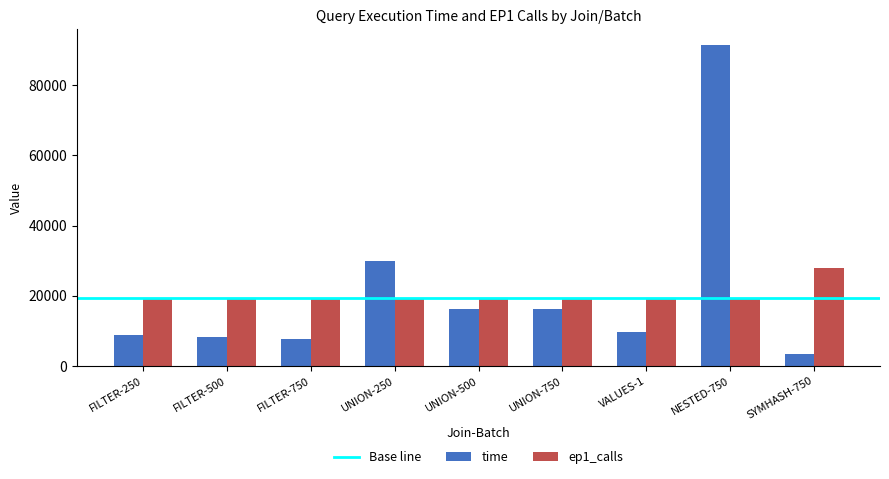

At FILTER-250, list the series in order from smallest to largest.

time, ep1_calls